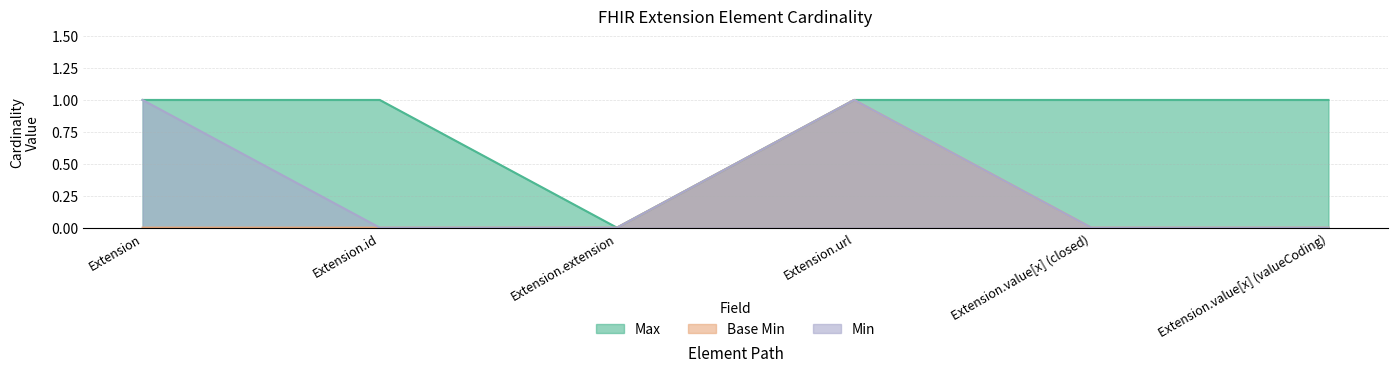

Rank the categories by Max value from lowest to highest.

Extension.extension, Extension, Extension.id, Extension.url, Extension.value[x] (closed), Extension.value[x] (valueCoding)